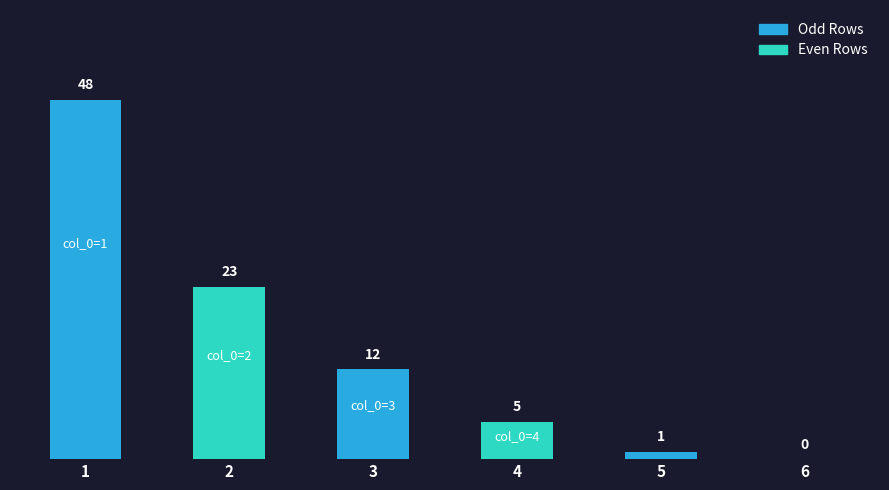

List the labels in order of value, smallest first.

6, 5, 4, 3, 2, 1